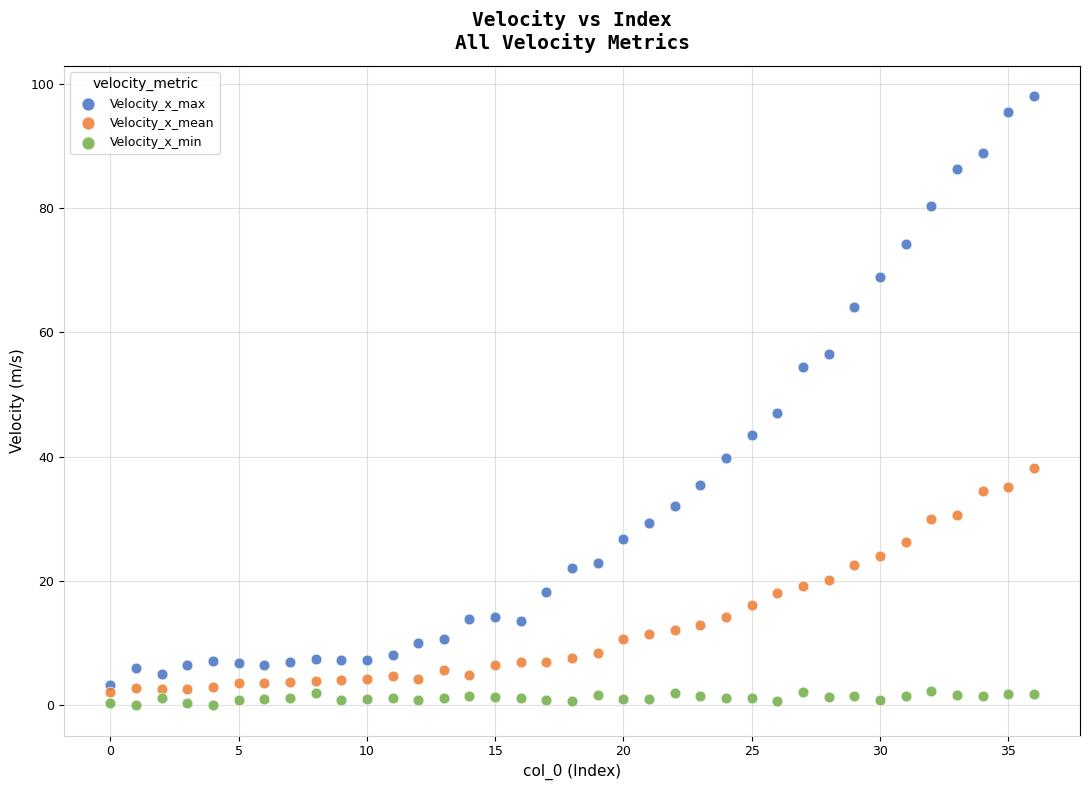

Which series has the widest spread of Y values?

Velocity_x_max